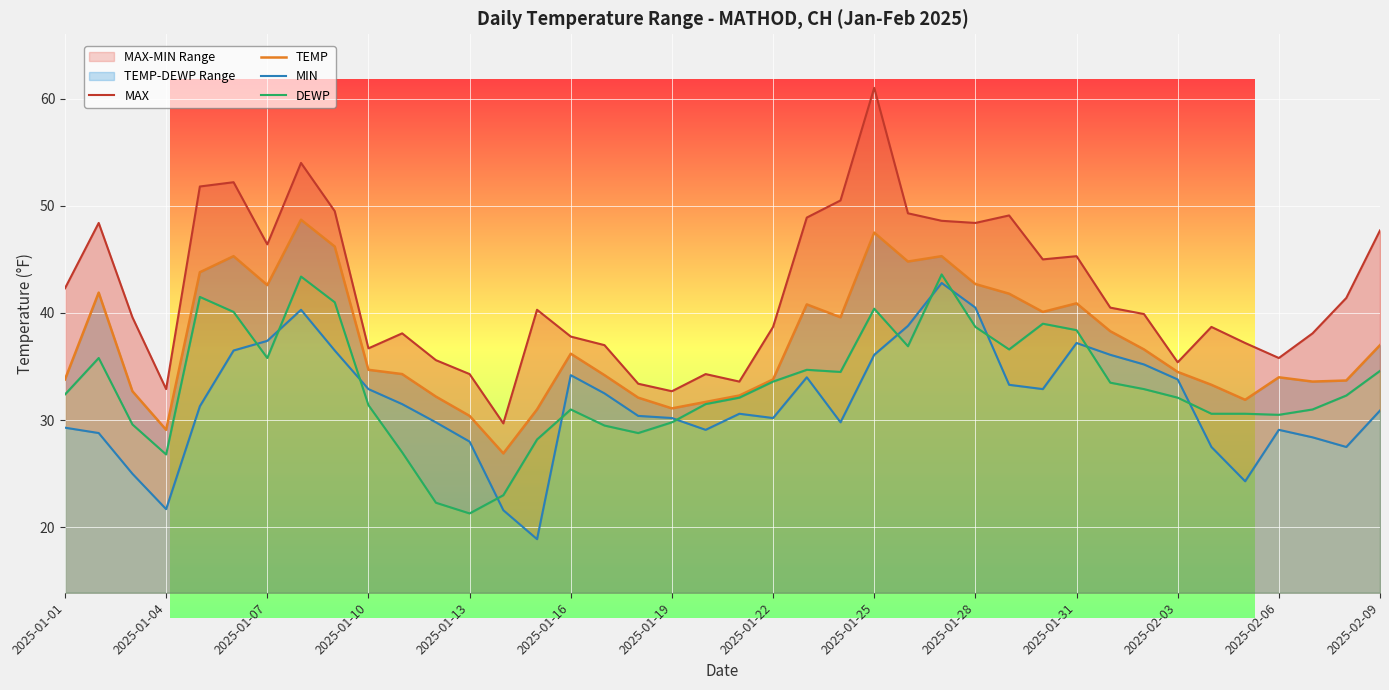

In MAX, how many points are lower than both neighbors (excluding endpoints)?

10